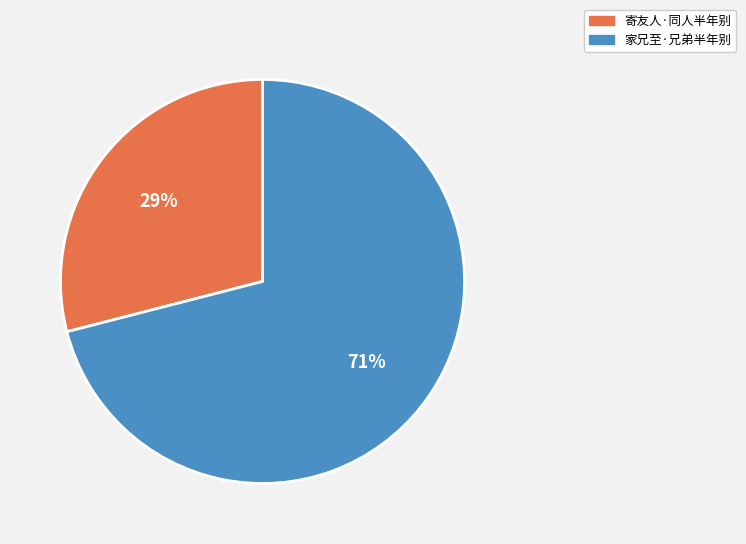

Is there a majority slice in this chart?

Yes